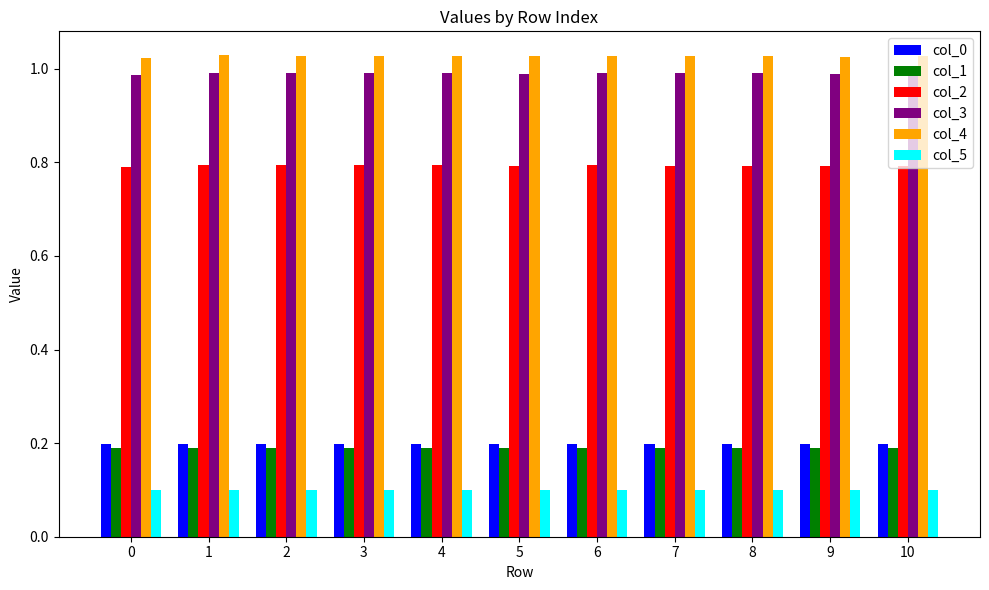

What is the sum of the col_2 values at 4 and 0?

1.6